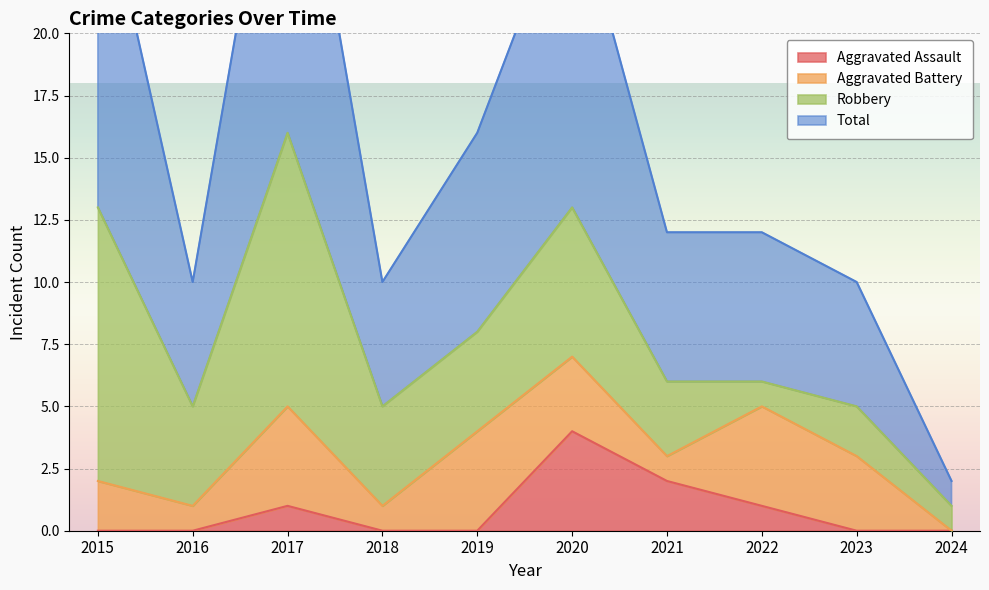

The value of Total at 2022 is 4. True or false?

False